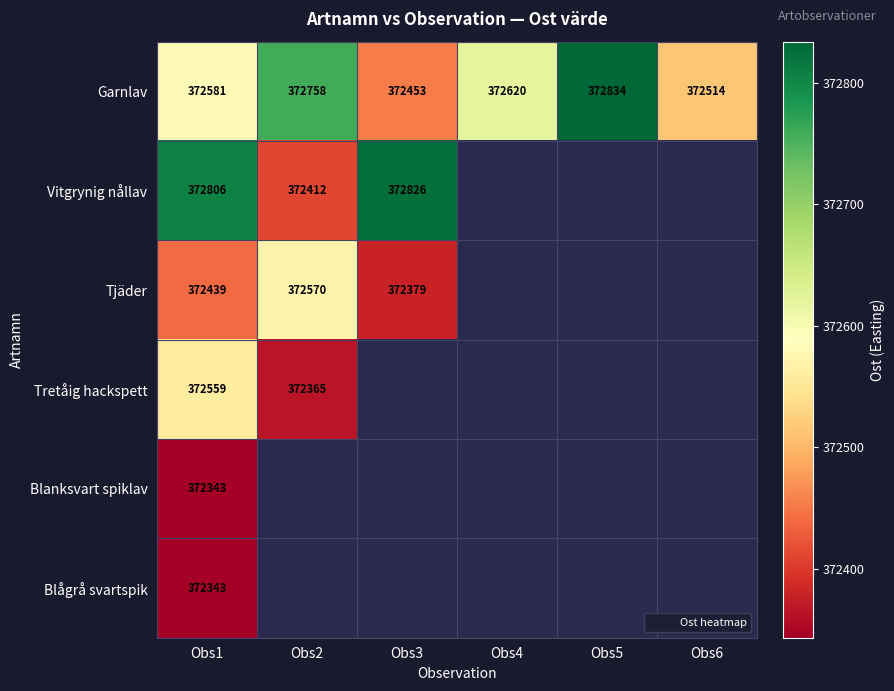

Which category has the highest value in the Garnlav series?

Obs5